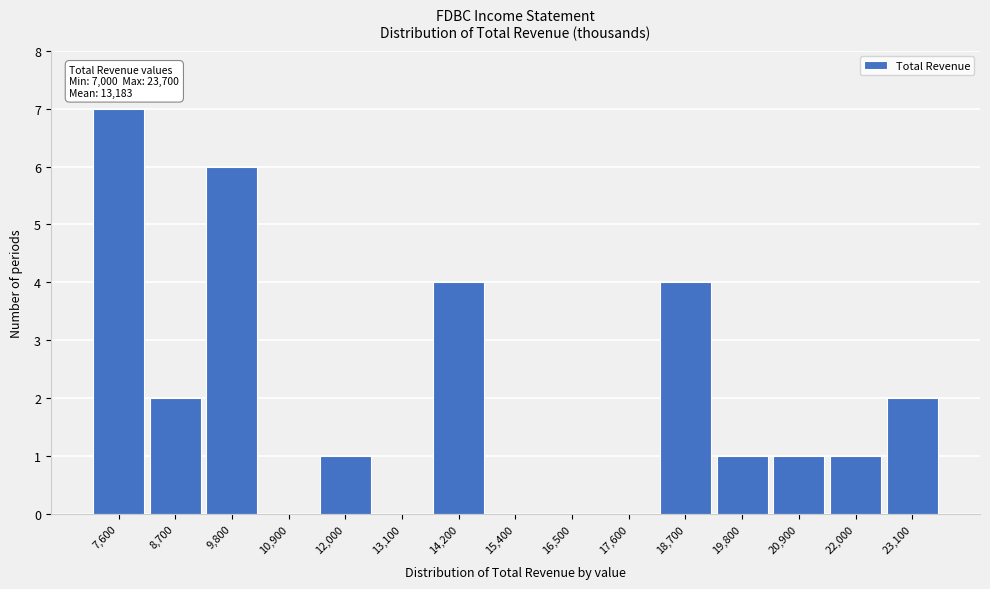

Over which range of the x-axis is the bar tallest?

7000 to 8200